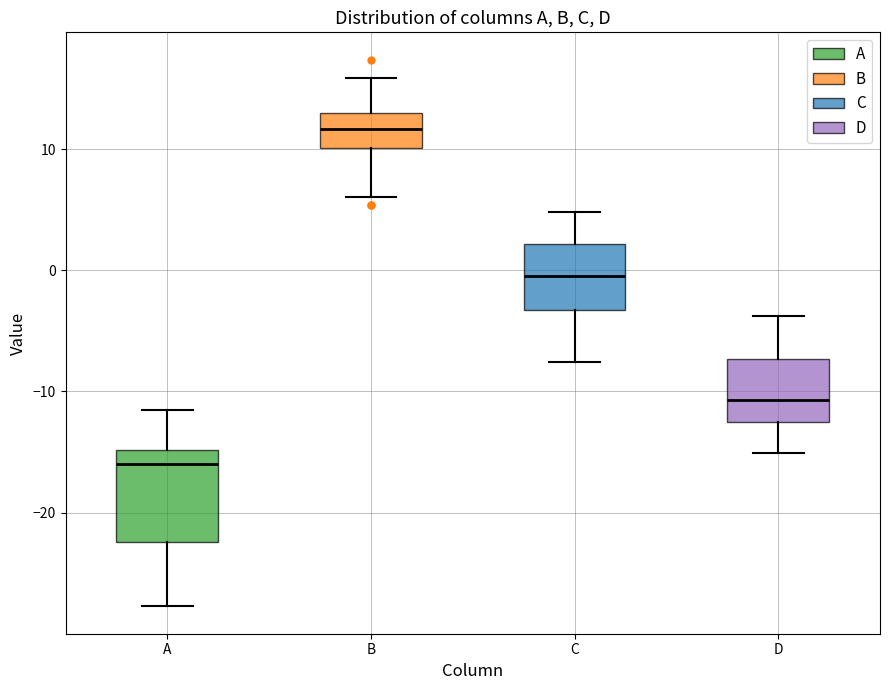

Which box's median line is the lowest?

A